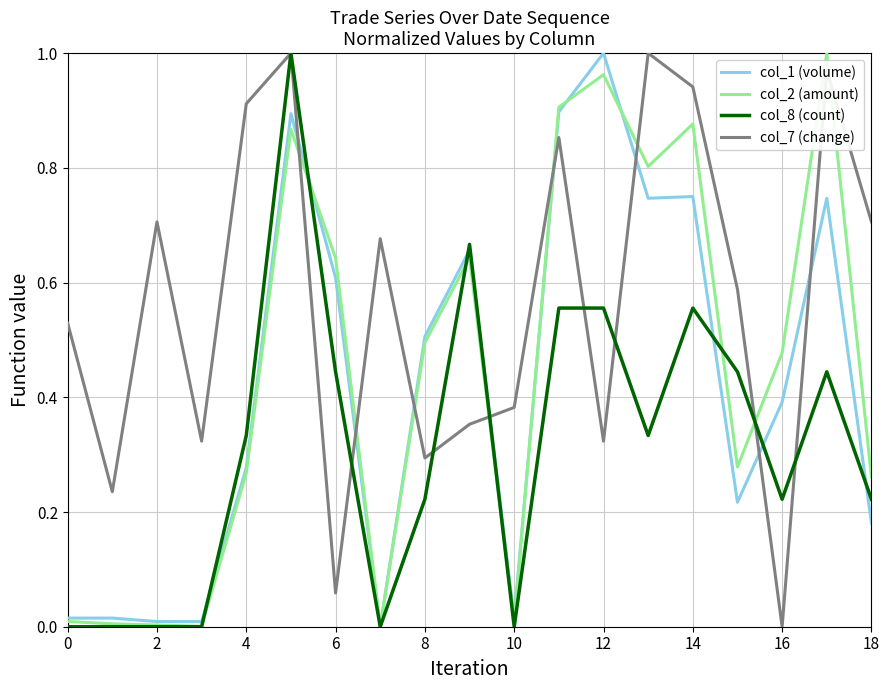

Does the chart display data point markers on the line(s)?

No